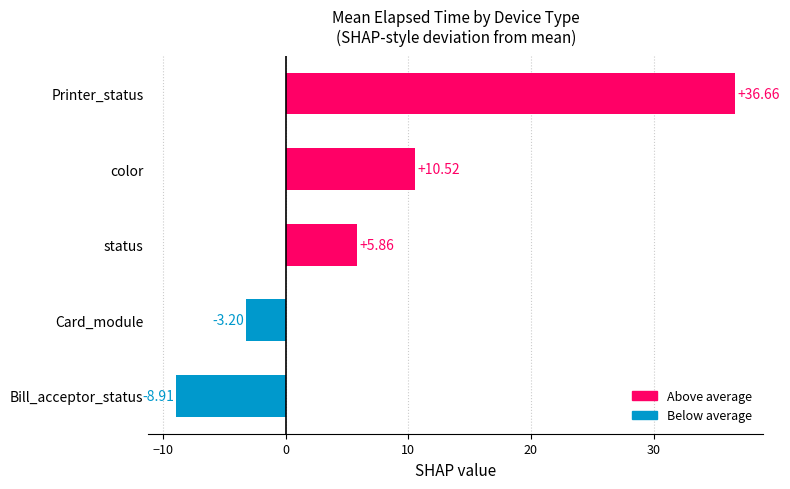

What is the change in value from Card_module to Printer_status?

+39.9